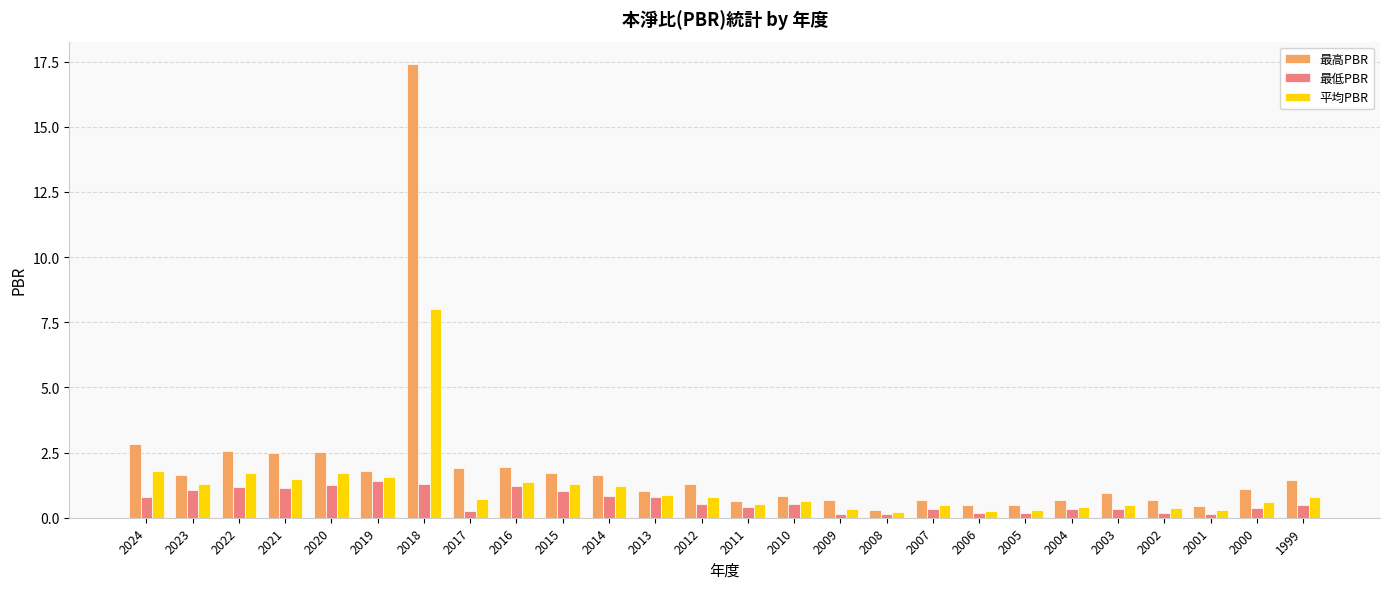

What is the value of the 平均PBR bar at the 24th from the left?

0.3